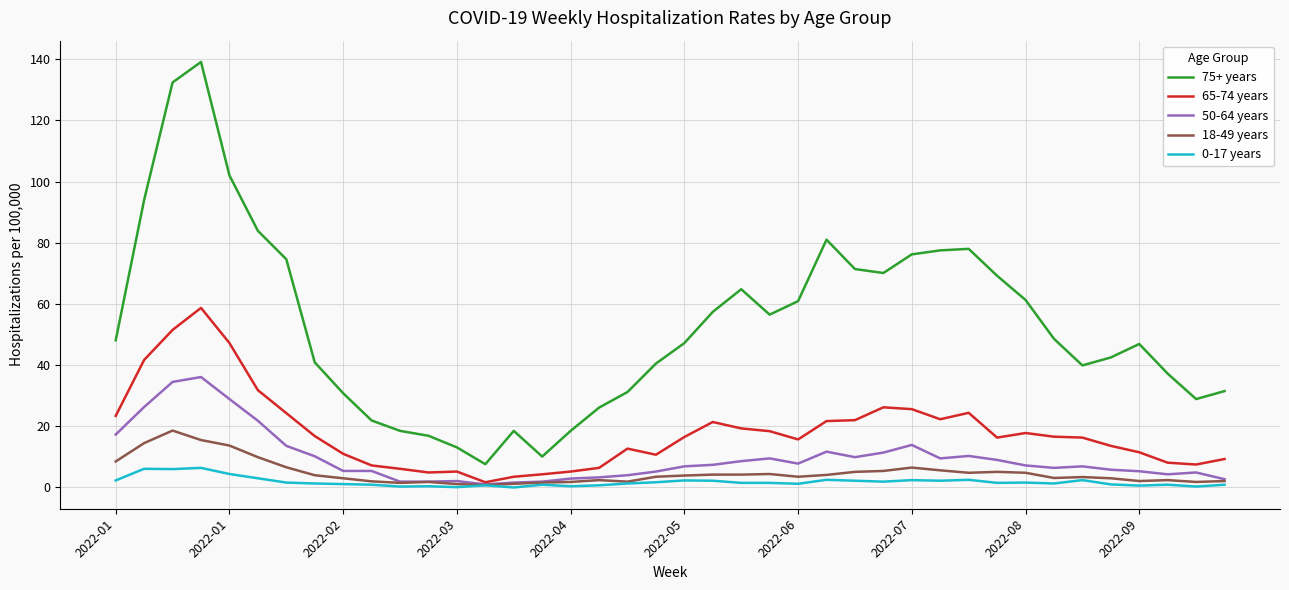

True or false: 65-74 years and 75+ years intersect in this chart.

False